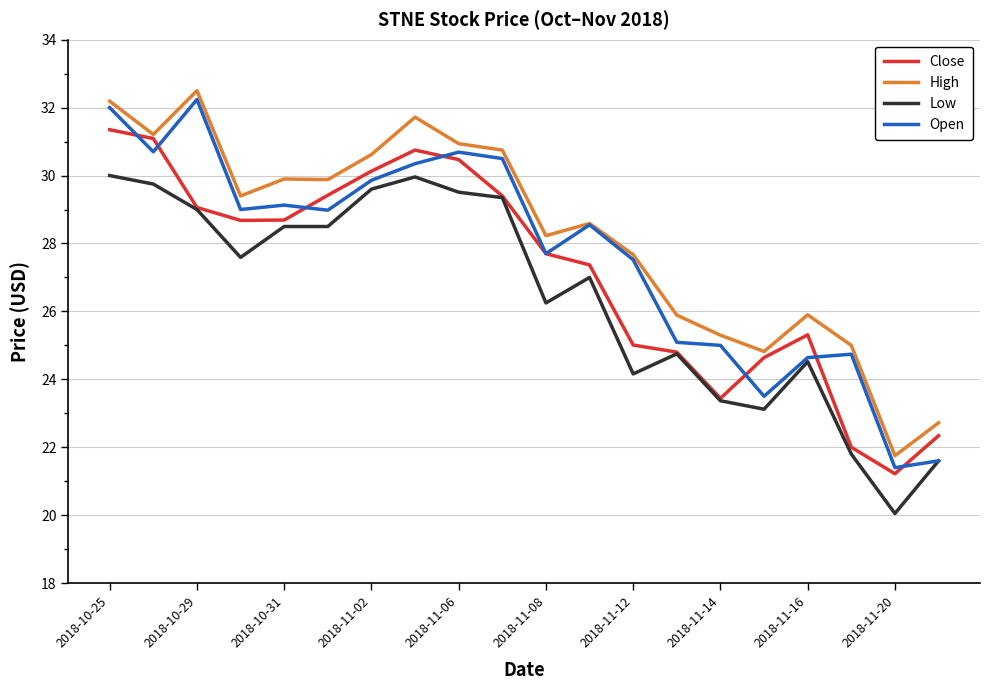

Which series has the widest spread of values?

Open